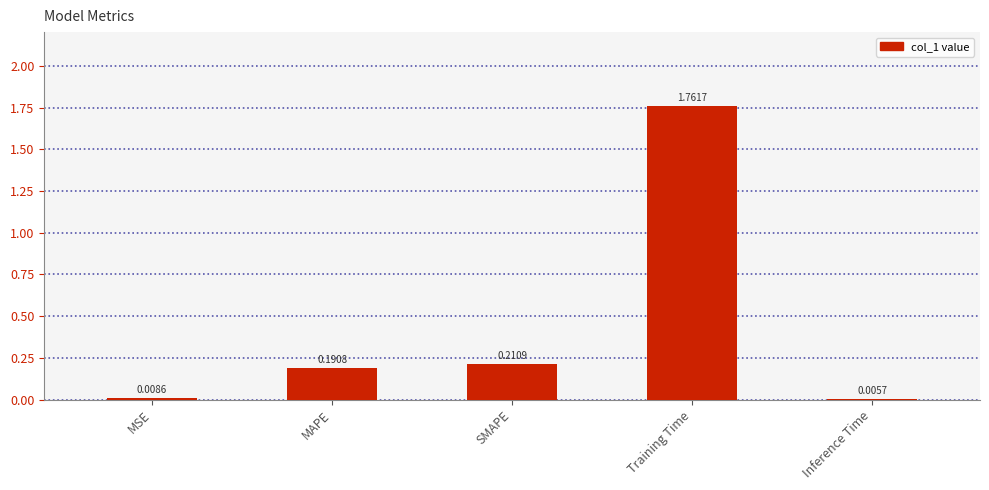

Does the chart contain stacked bars?

No